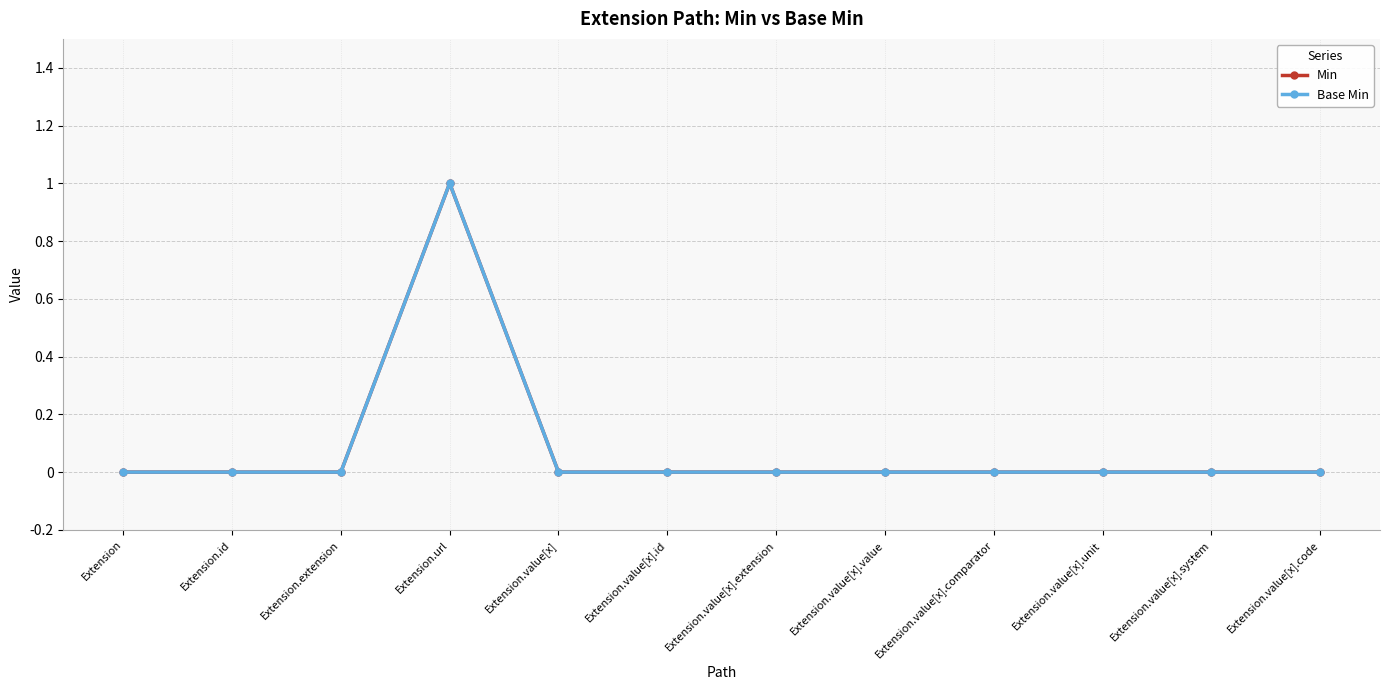

Is this an area chart (filled region under the line)?

No